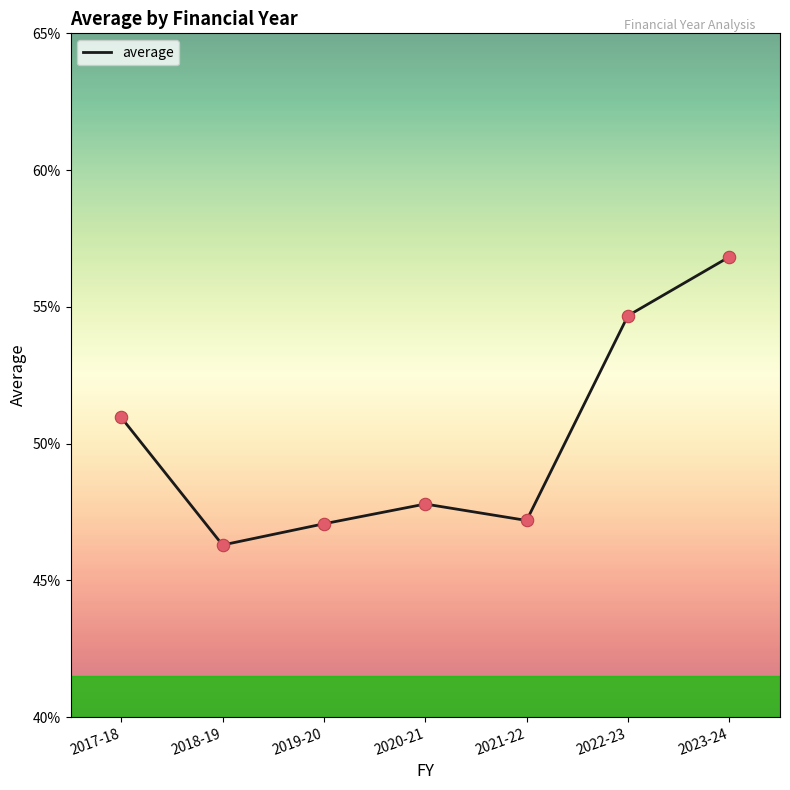

Which has a higher value, 2021-22 or 2020-21?

2020-21